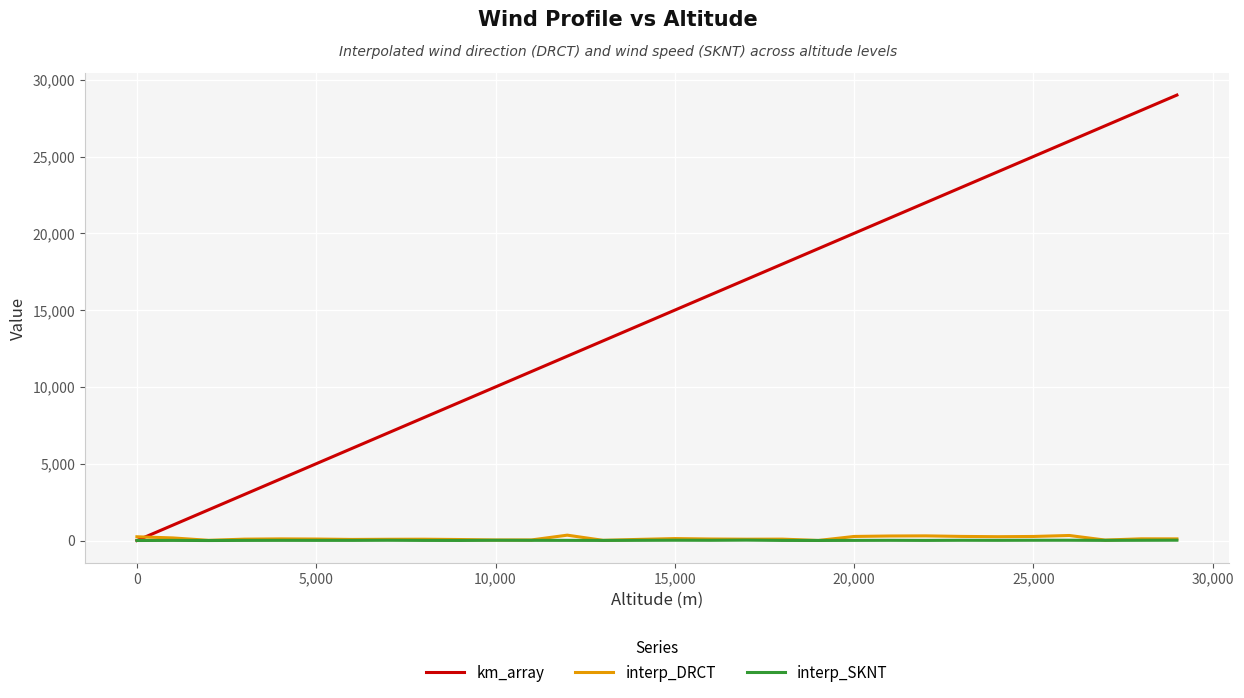

Which series has the largest total across all categories?

km_array